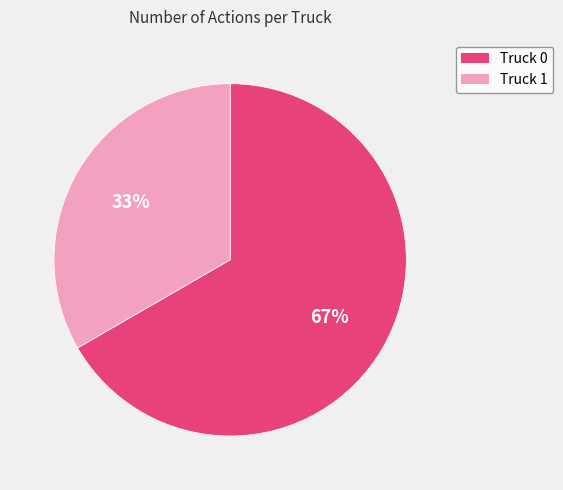

Between Truck 1 and Truck 0, which is larger?

Truck 0